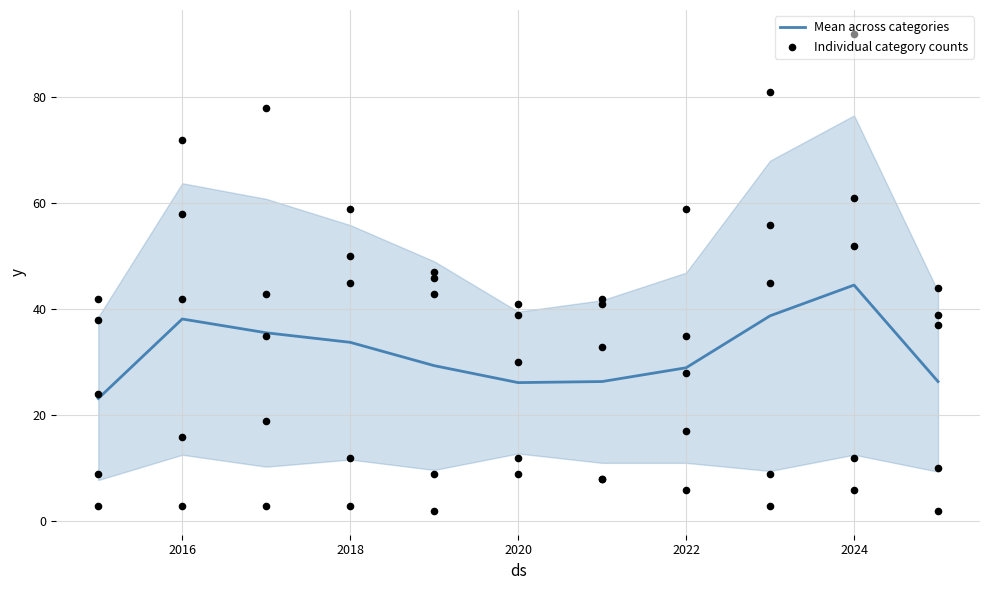

What is the minimum value for Mean across categories?

23.2